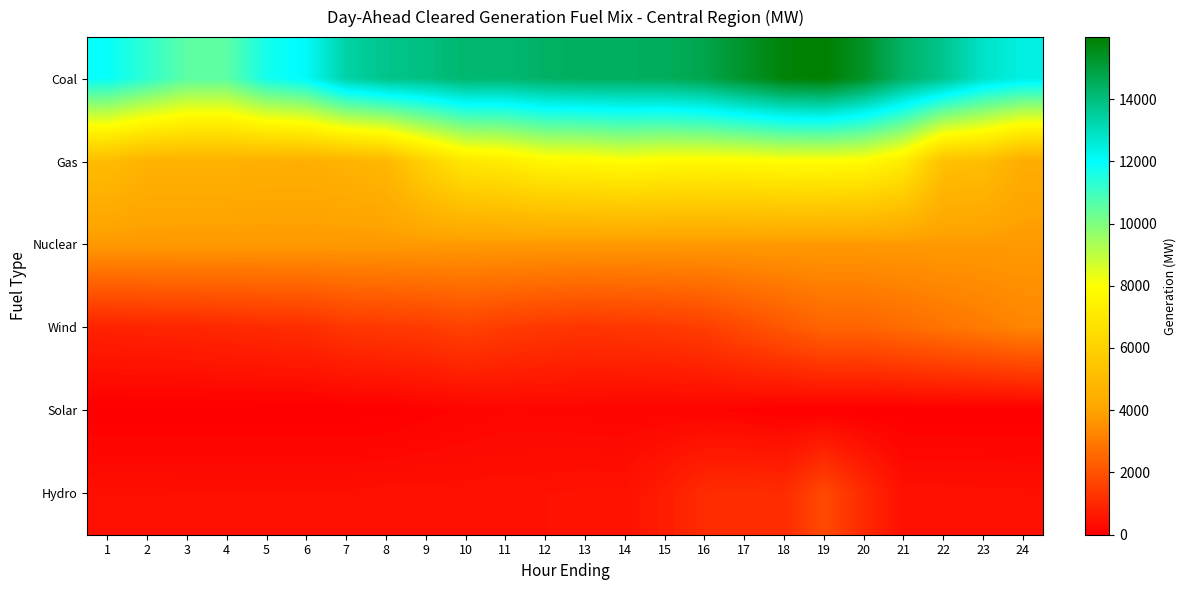

At how many categories does at least one series exceed 8849?

24